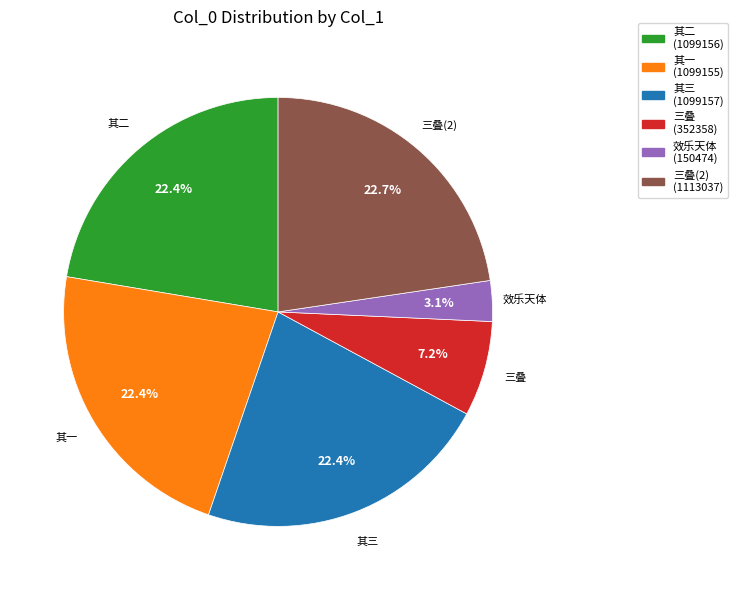

Which category has the smallest portion of the pie?

效乐天体 (150474)